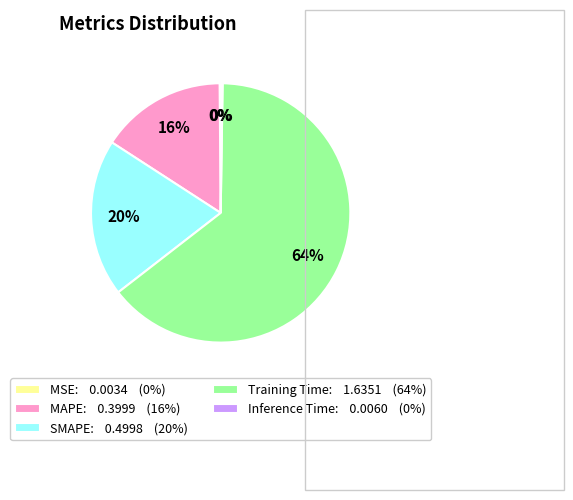

What is the largest slice in the pie chart?

Training Time